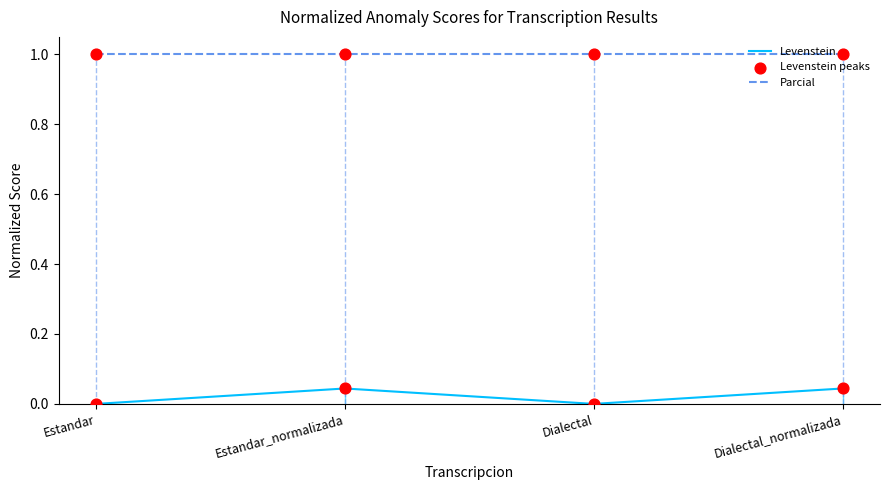

What is the total value across all series at Dialectal?

1.0